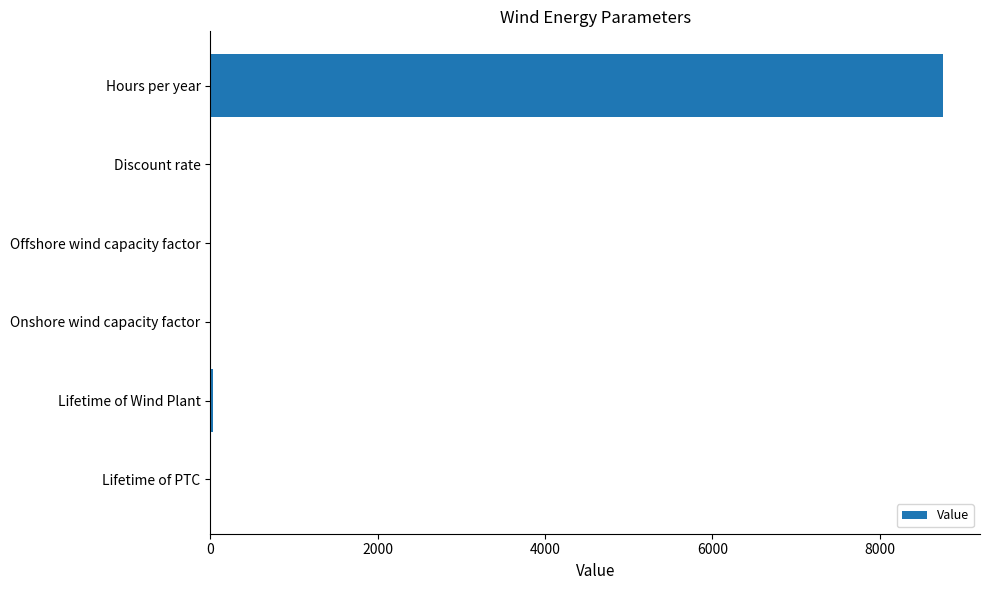

What is the sum of all values?

8800.9